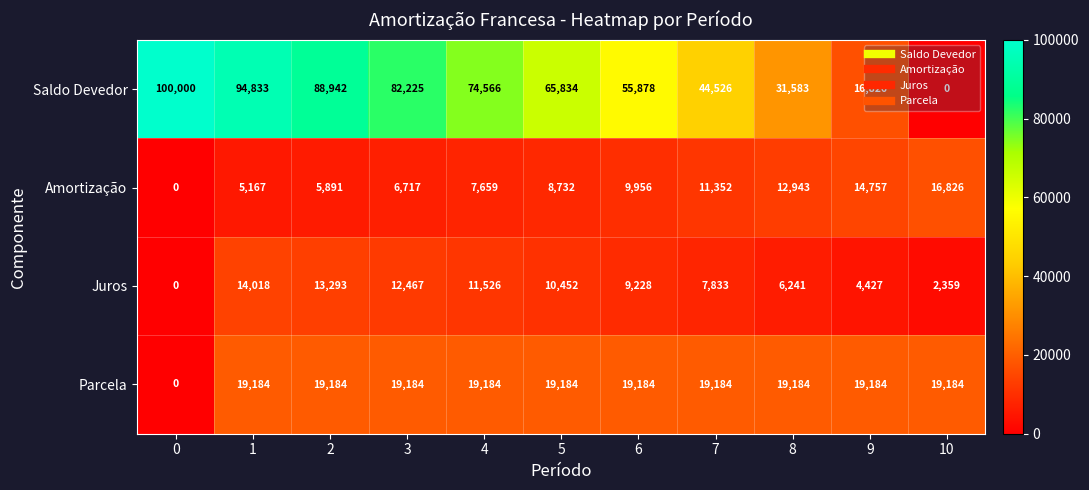

How many data points in Amortização are less than 8732?

5